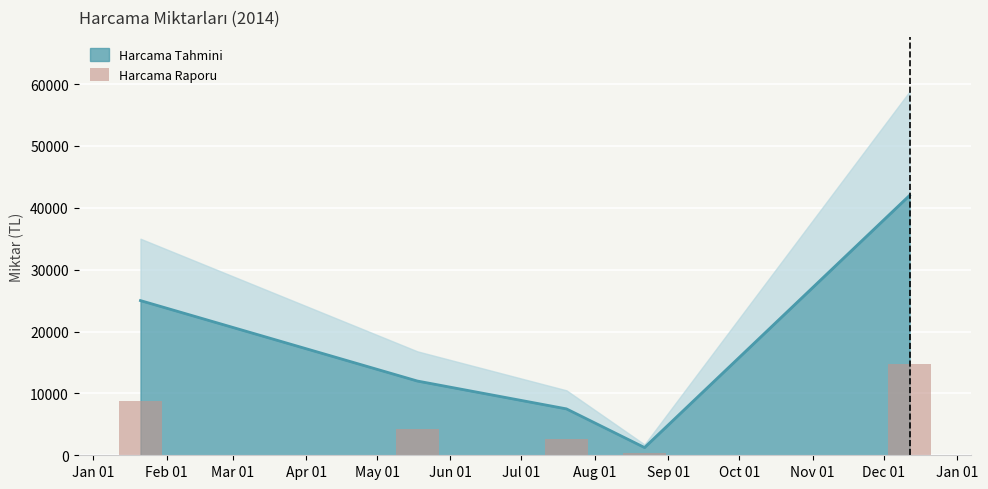

Count the number of categories in the chart.

5